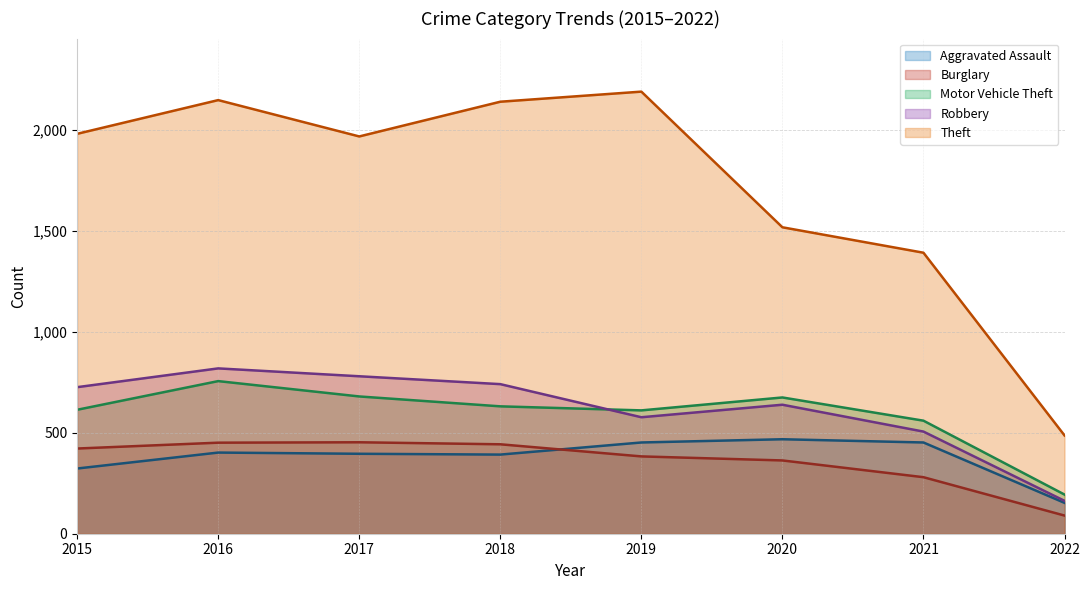

How many values in the Aggravated Assault series are below 402?

4